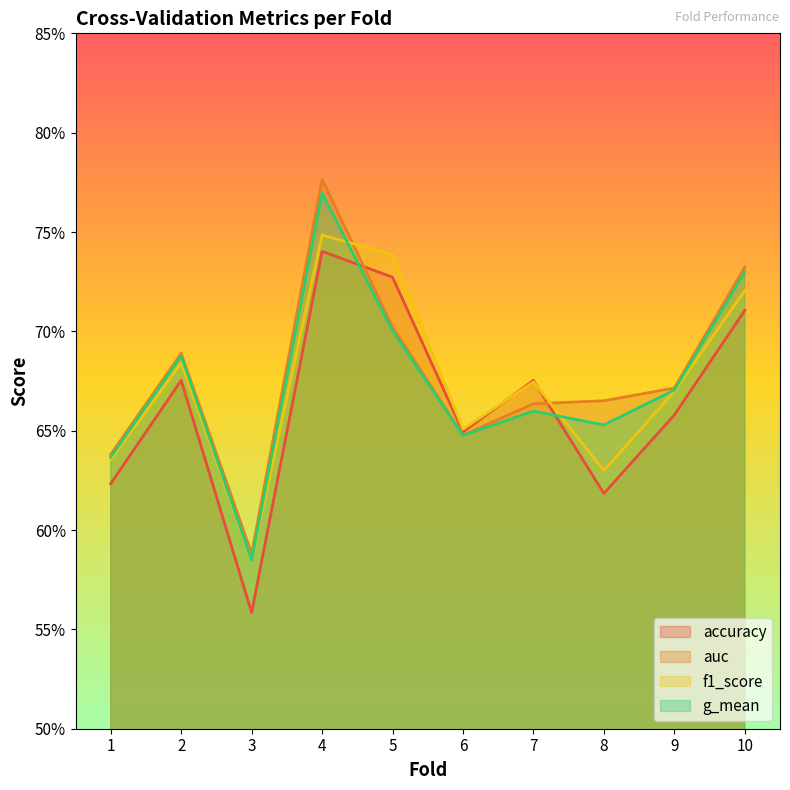

Which series ends up on top after the final intersection of f1_score and accuracy?

f1_score